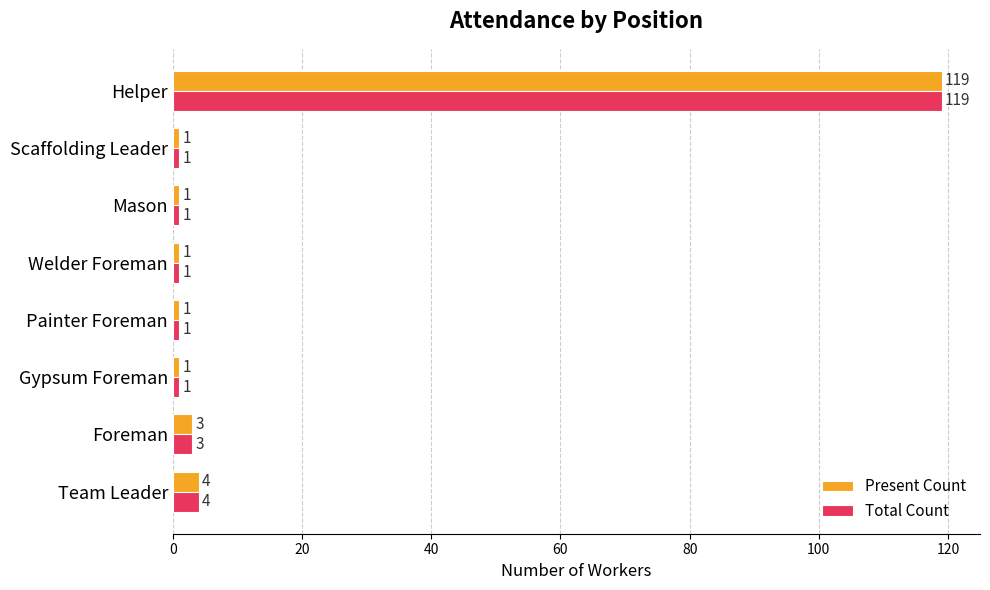

What is the difference between the second highest and minimum values in the Total Count series?

3